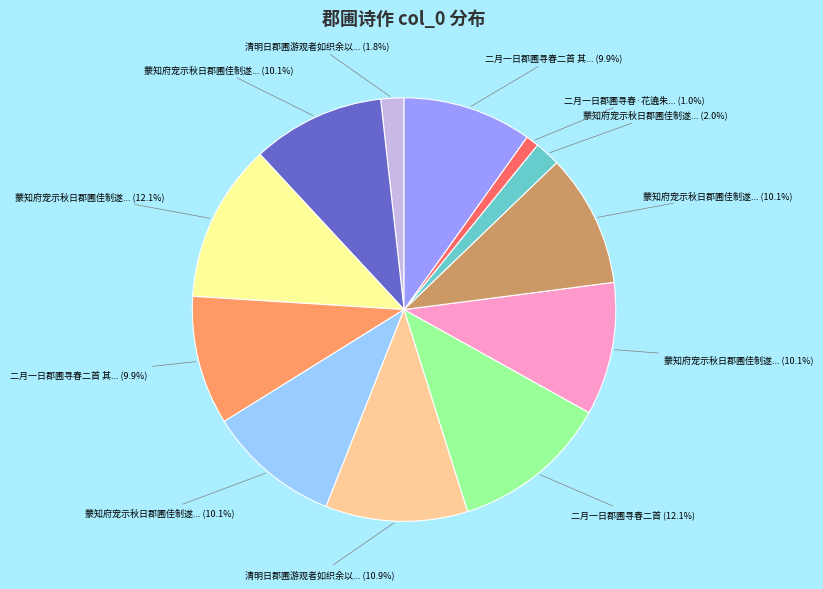

Is there a majority slice in this chart?

No